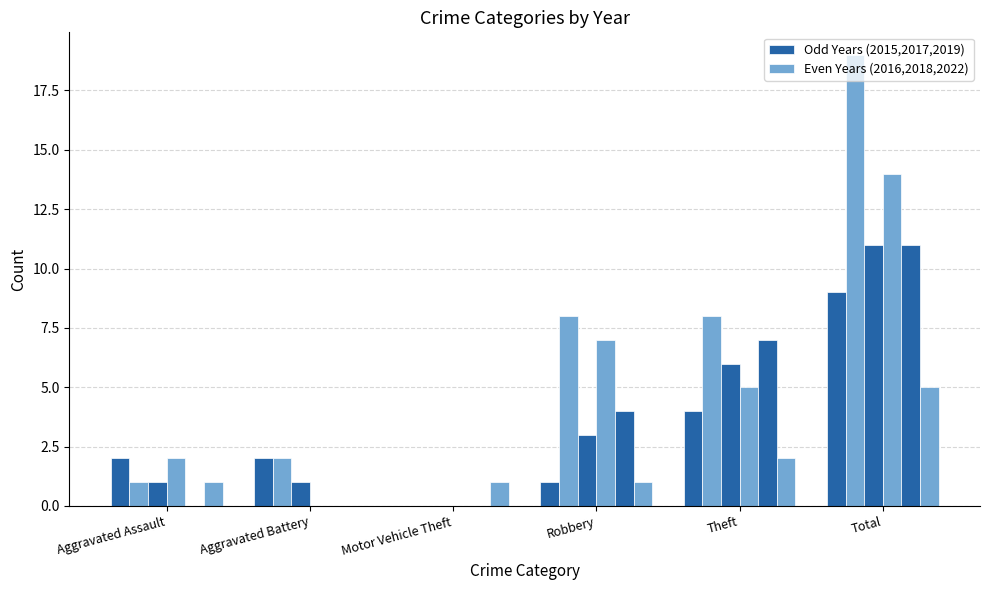

Are the bars horizontal?

No